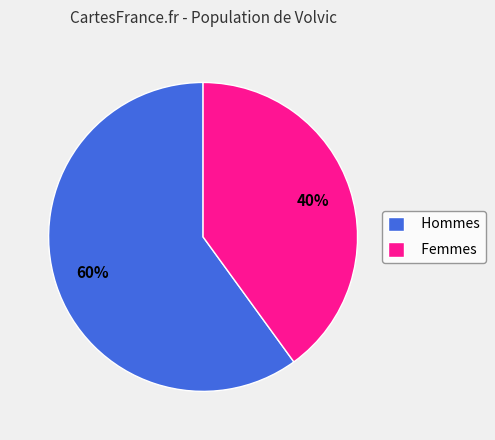

What is the ratio of the value at Hommes to the value at Femmes?

1.5